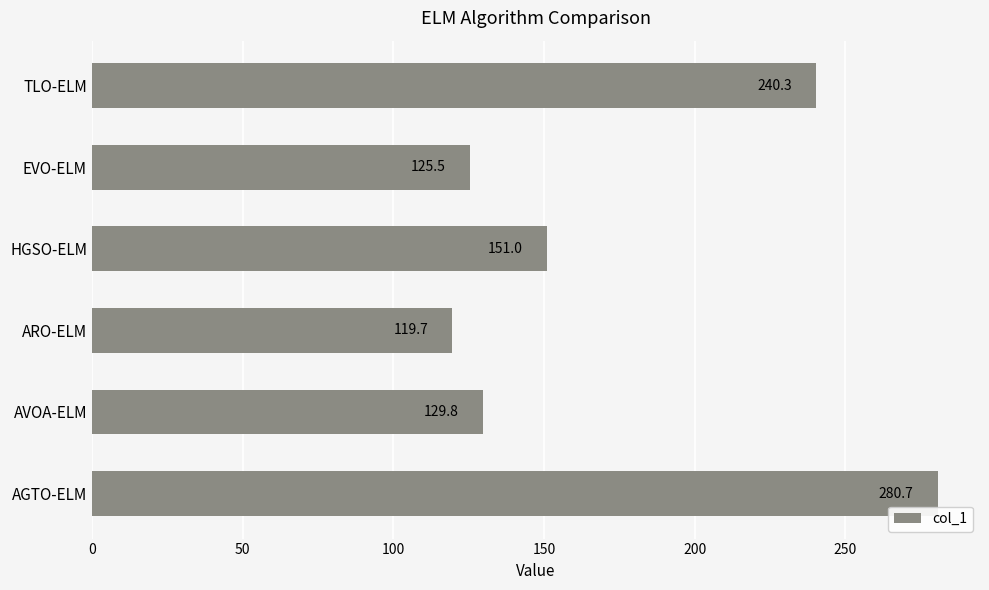

What is the smallest value displayed?

119.7